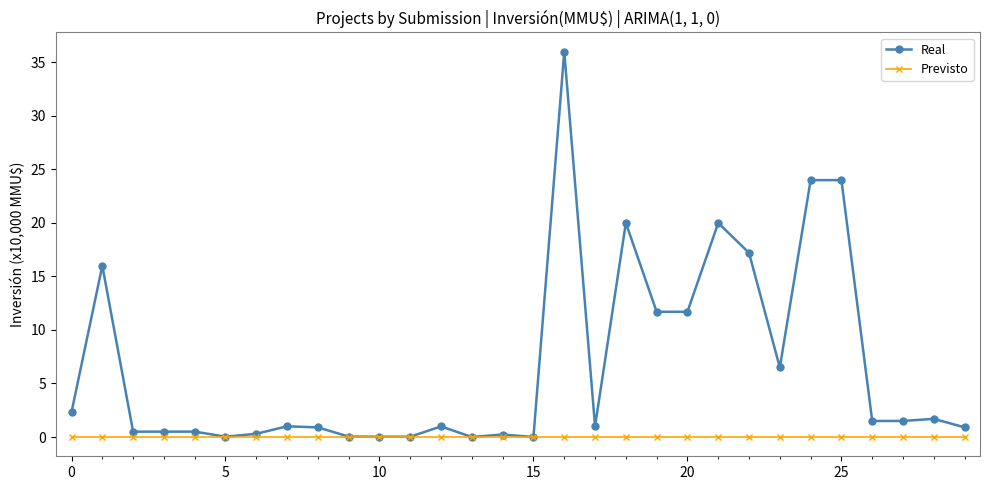

Which series has the largest range (max minus min)?

Real